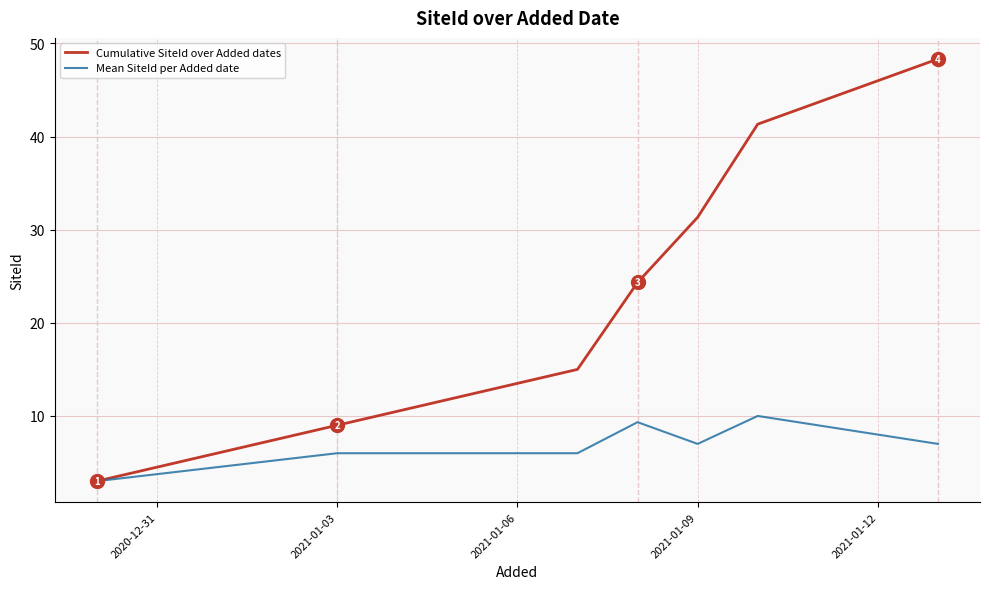

Which series has the largest total across all categories?

Cumulative SiteId over Added dates